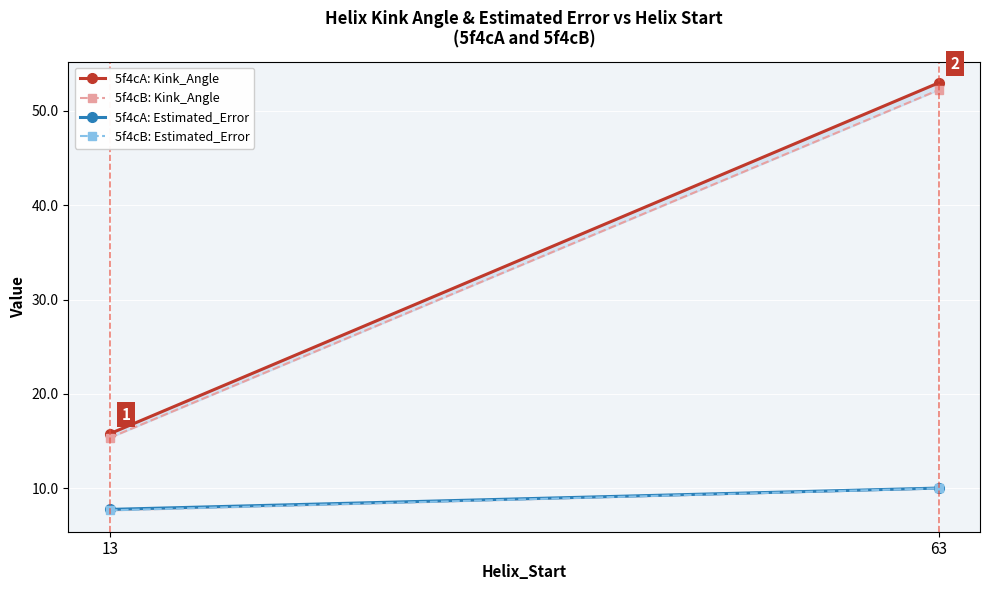

The value of 5f4cB: Estimated_Error at 63 is 10.0. True or false?

True